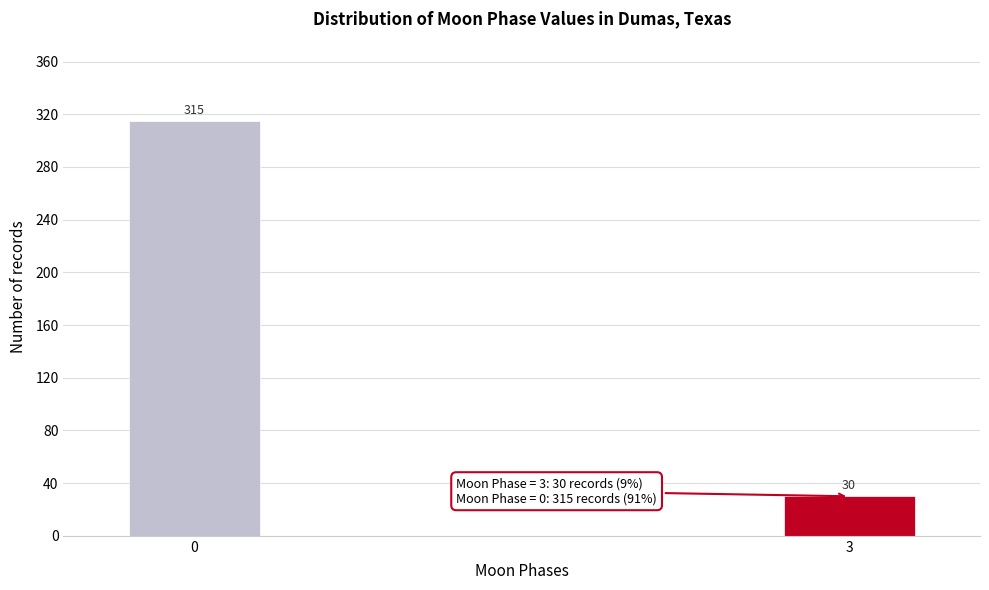

Reading left to right, list all the values displayed in this chart.

315	30